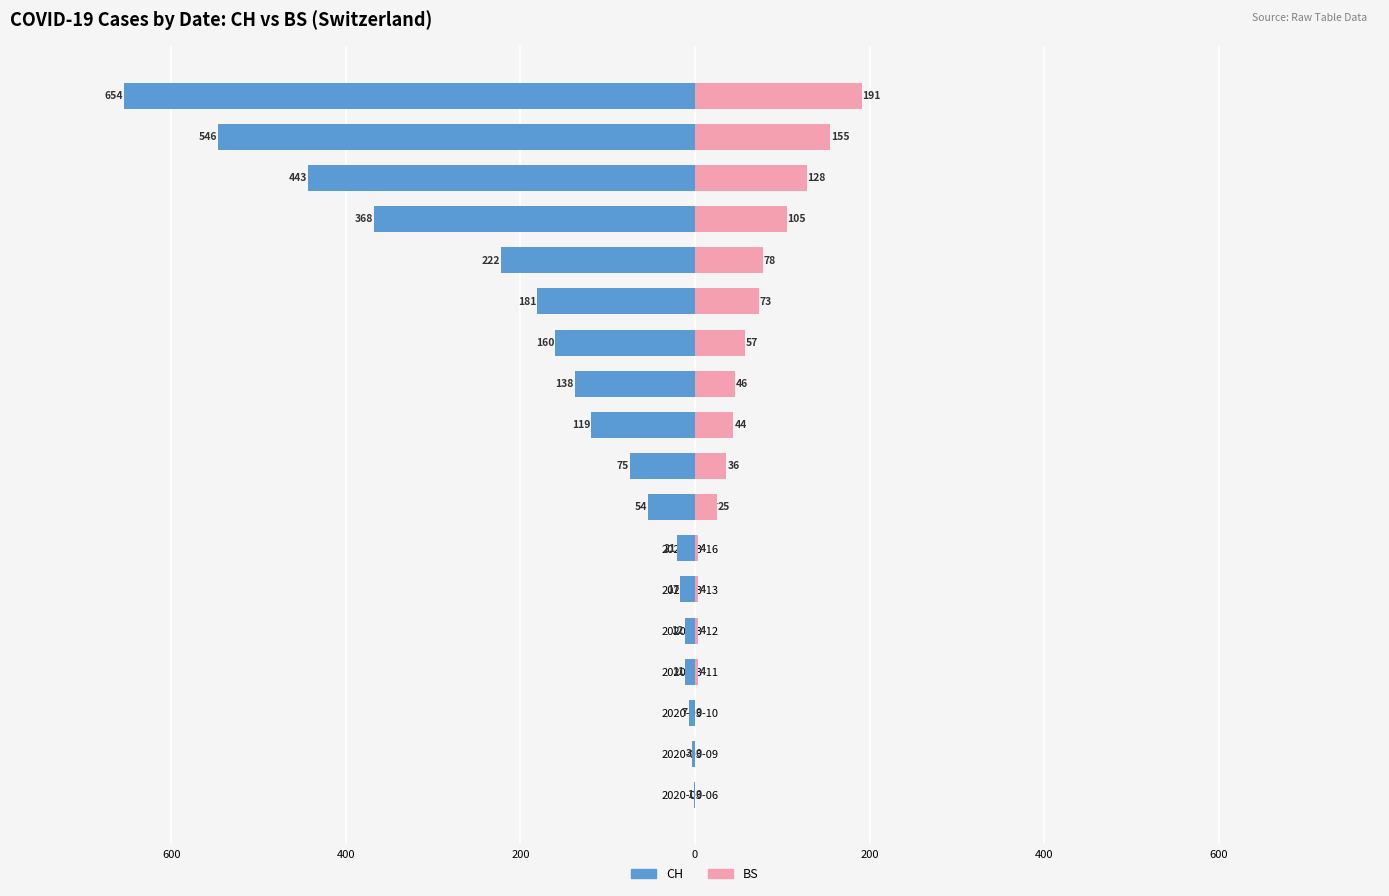

Count the number of categories in the chart.

18